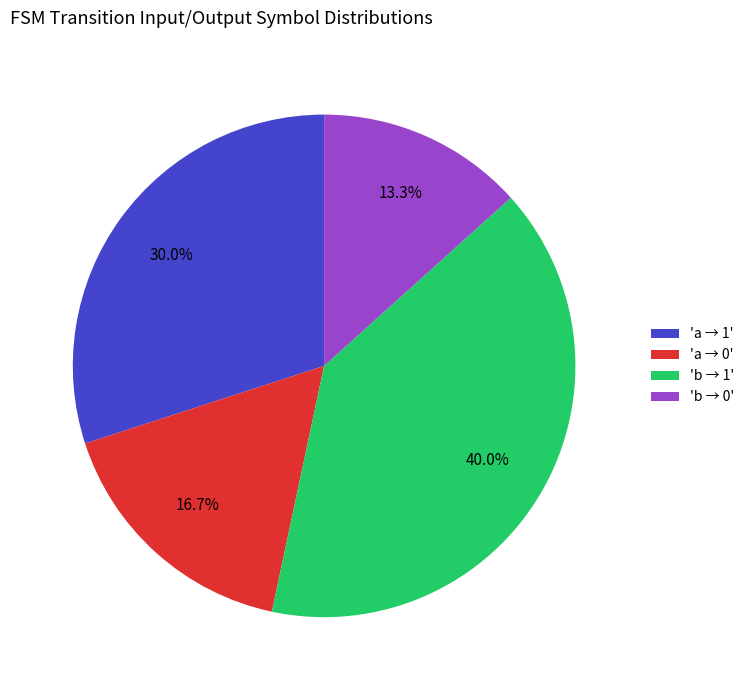

Is there any slice that represents more than half of the pie?

No